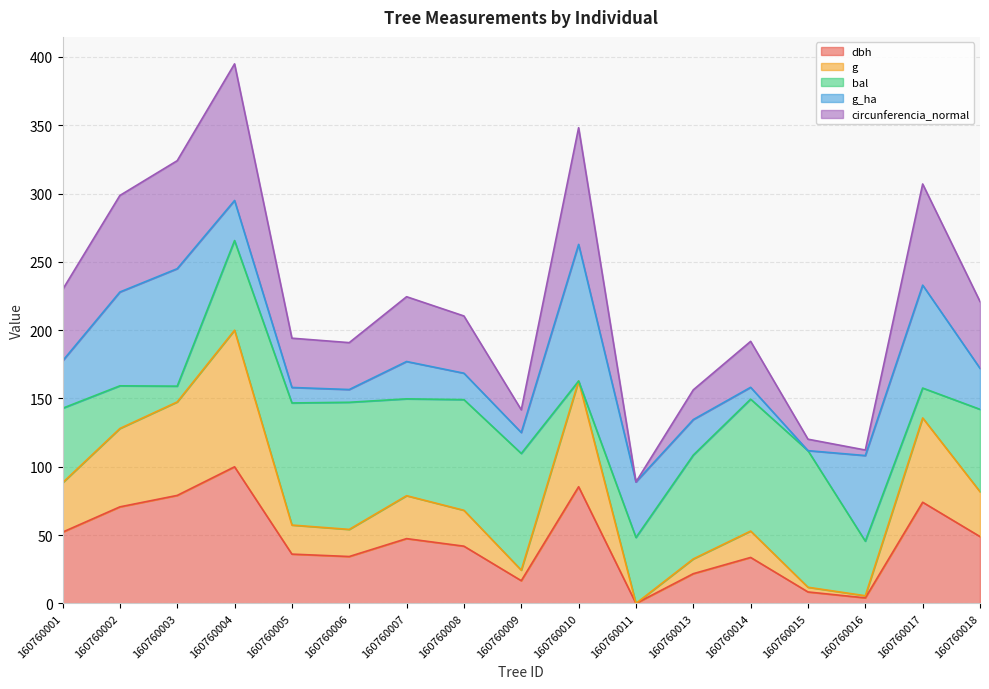

At which category is the sum across all series the highest?

160760004